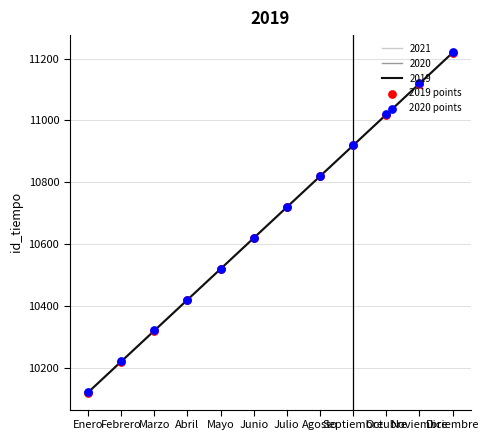

What is the highest value of the 2019 series?

11219